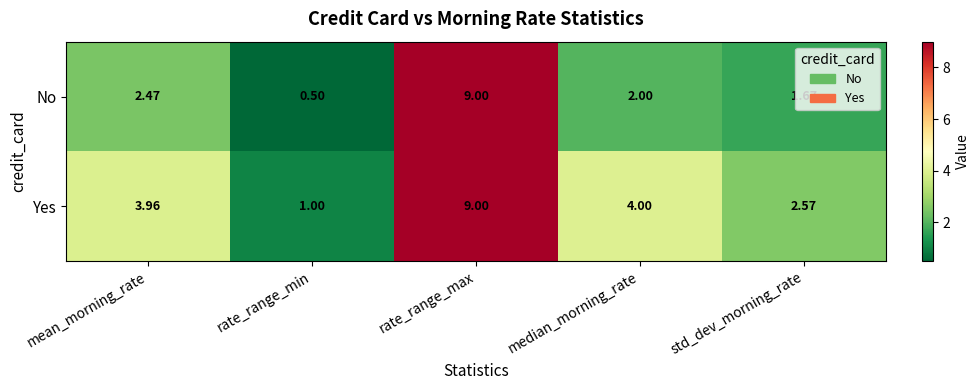

Which category has the highest value in the Yes series?

rate_range_max